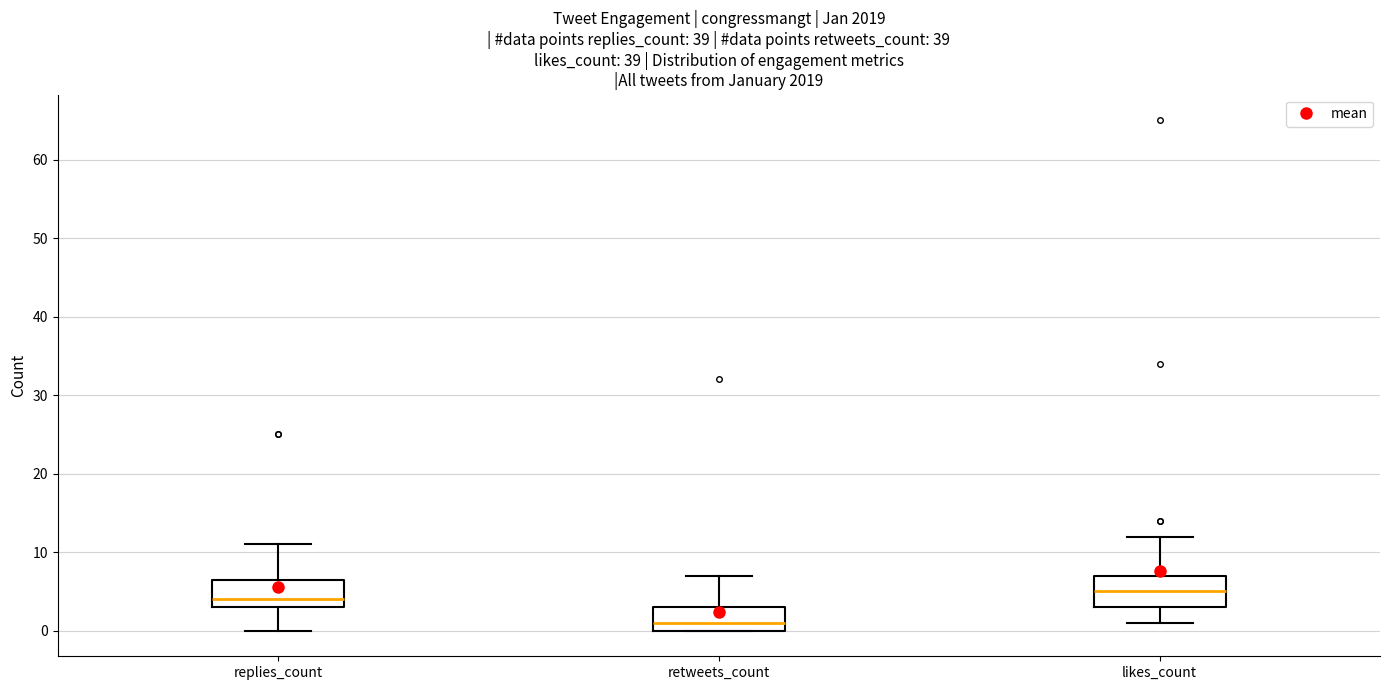

Where does the median line of the box for likes_count sit on the y-axis? The values are not printed on the chart, so give them approximately, as read against the axis.

5